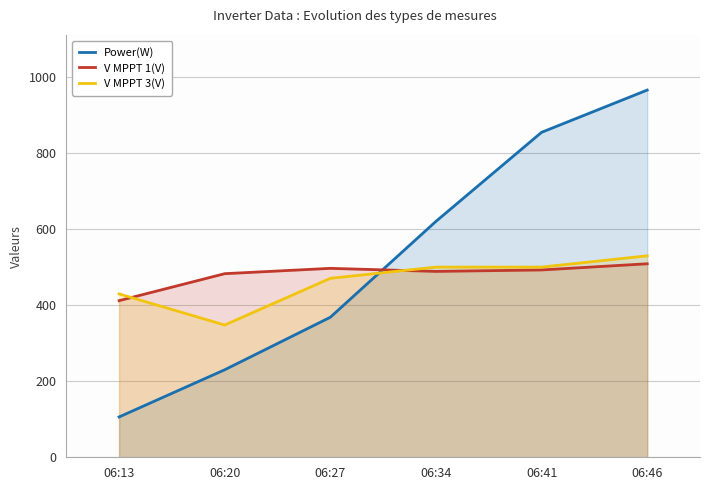

What is the difference between the Power(W) values at 06:13 and 06:20?

124.0